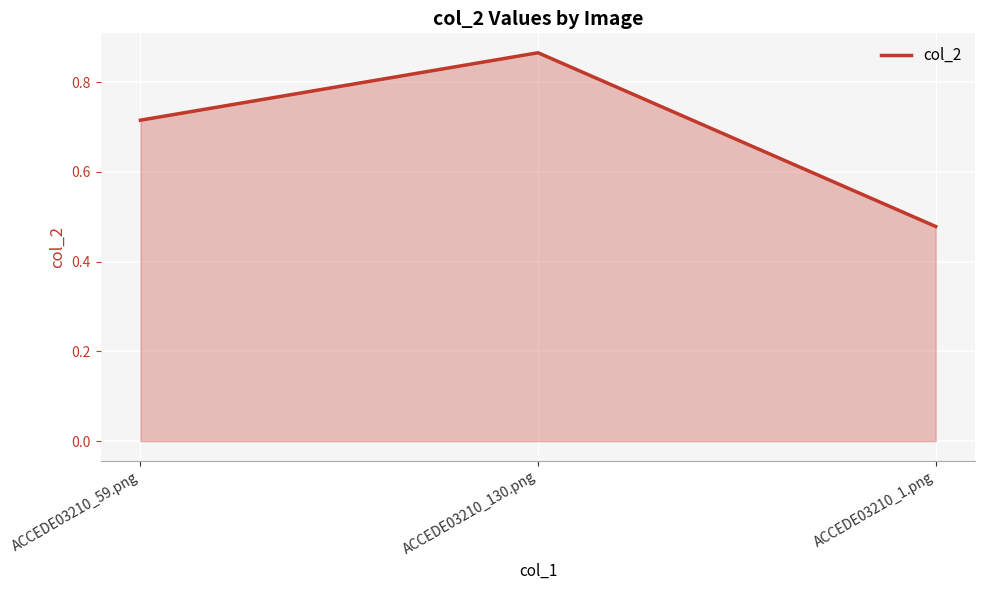

Which category has the lowest value across all series?

ACCEDE03210_1.png